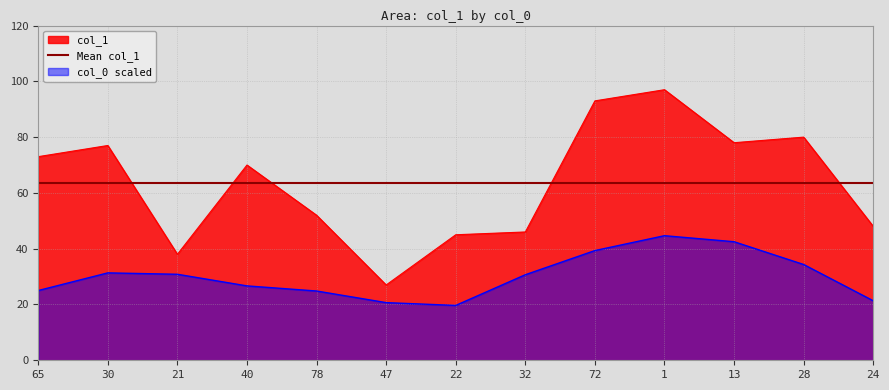

Which has a higher value, 32 or 72?

72